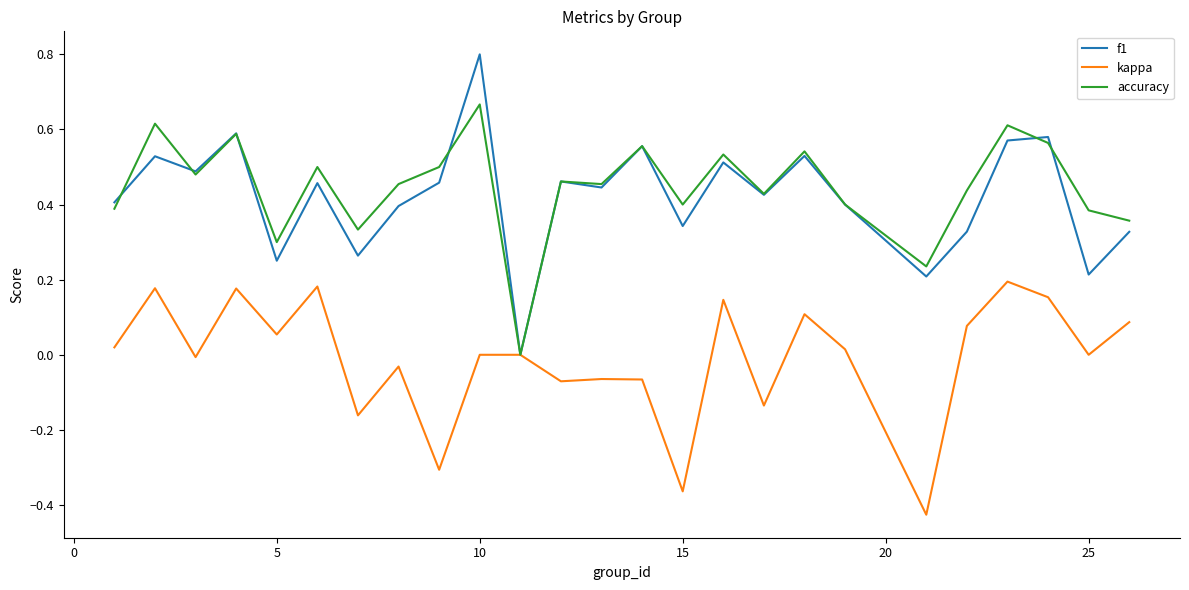

What is the maximum value for f1?

0.8